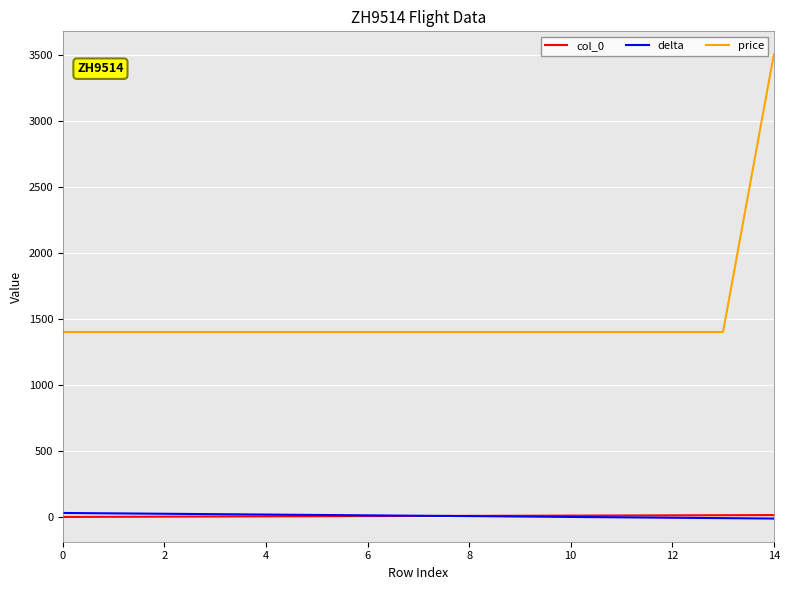

Which series has the widest spread of values?

price